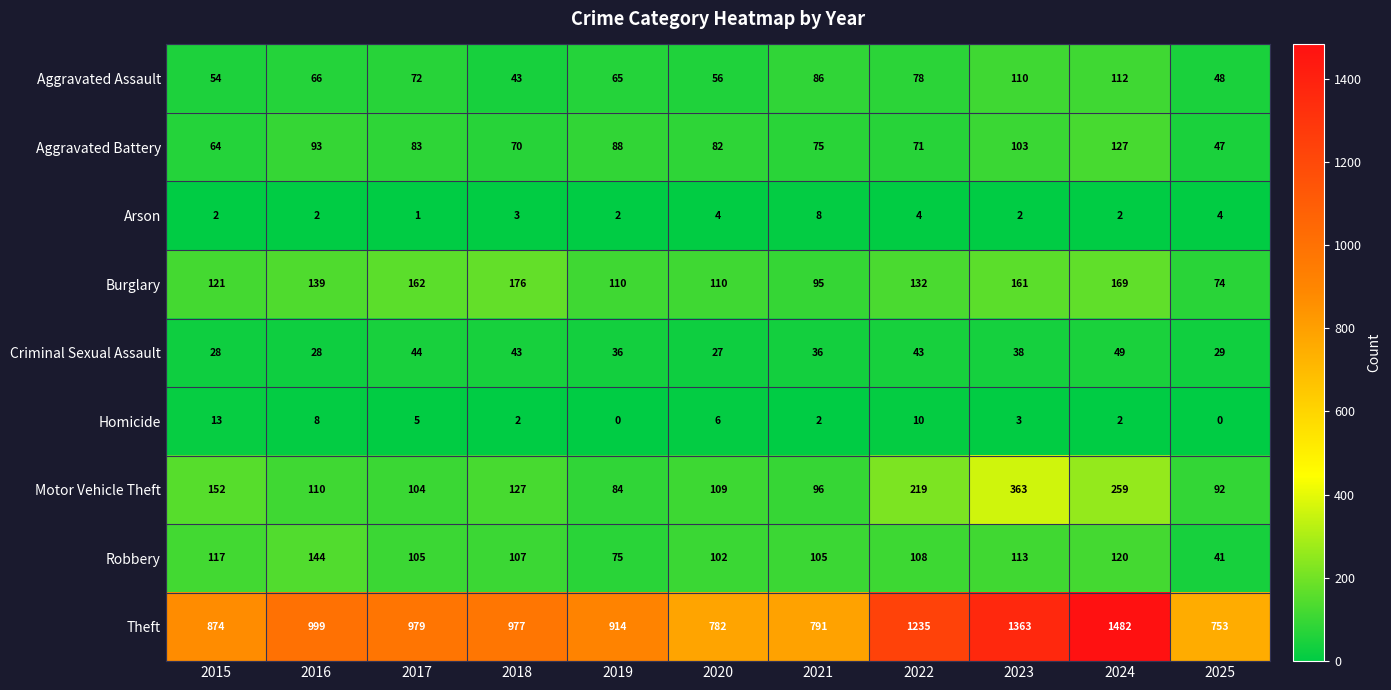

What is the average value of the Robbery series?

103